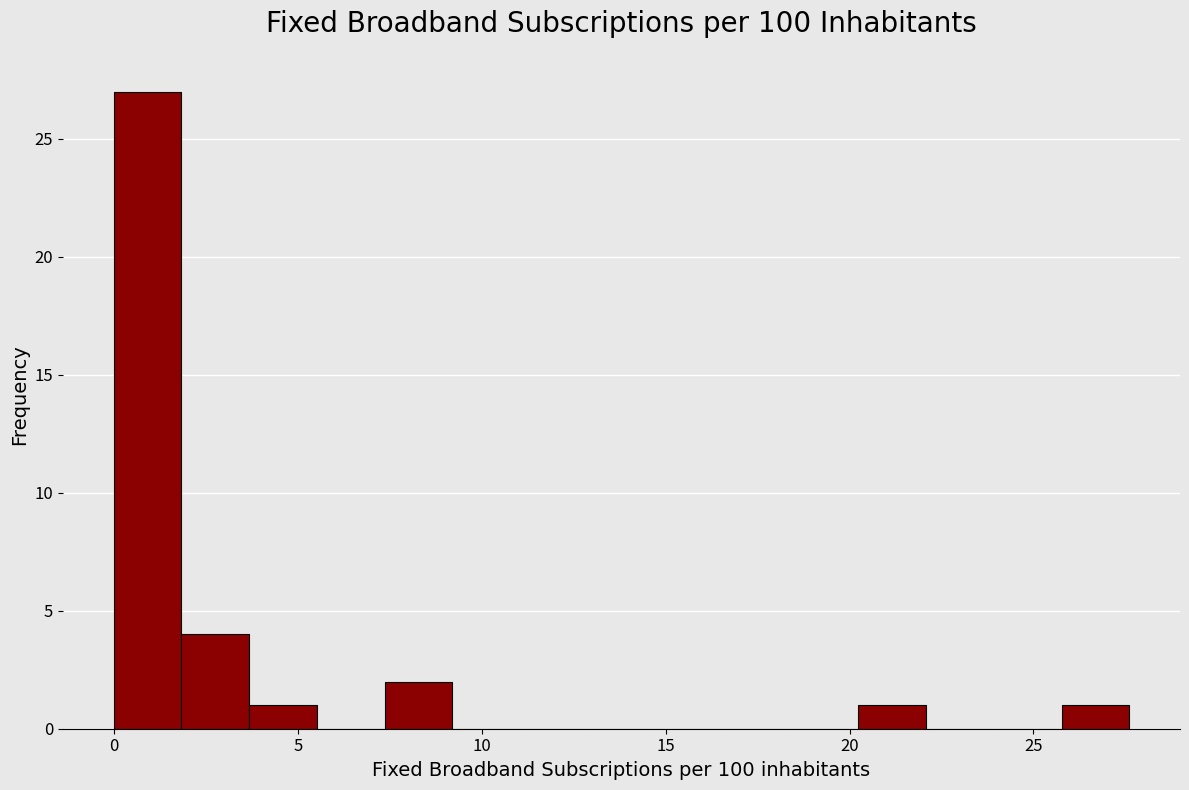

Read against the x-axis, roughly where is the centre of the tallest bar?

1.0